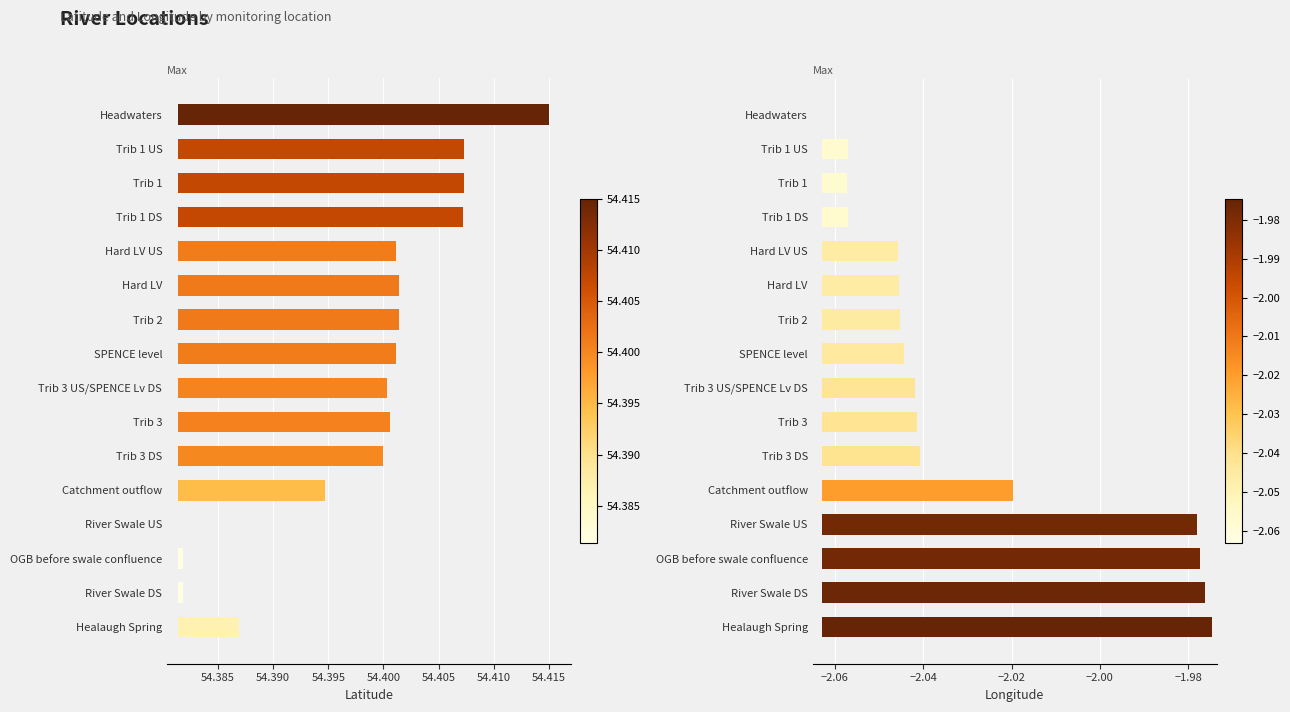

Which series has the widest spread of values?

Longitude